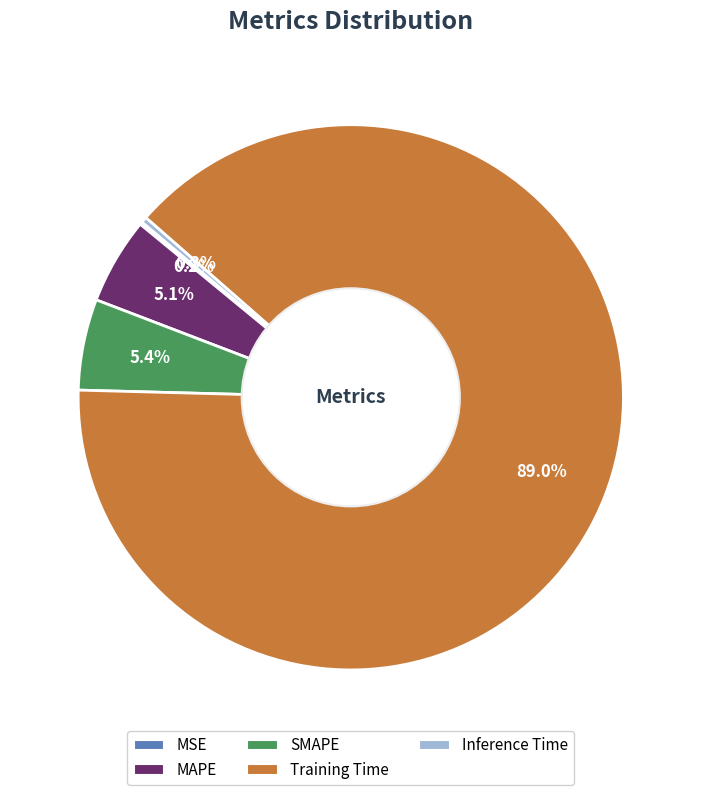

Which category has the biggest portion of the pie?

Training Time